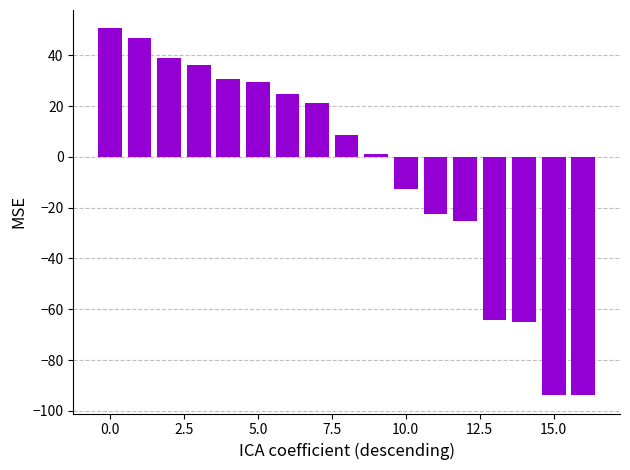

Are the bars horizontal?

No